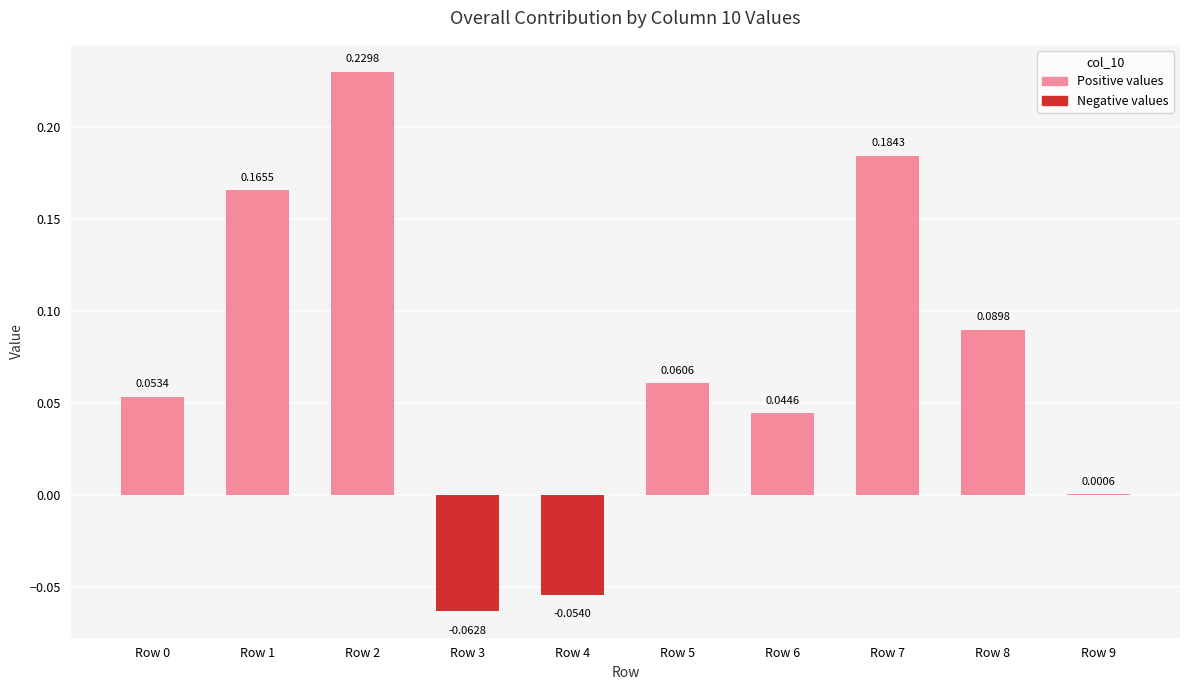

Between Row 5 and Row 8, which is larger?

Row 8